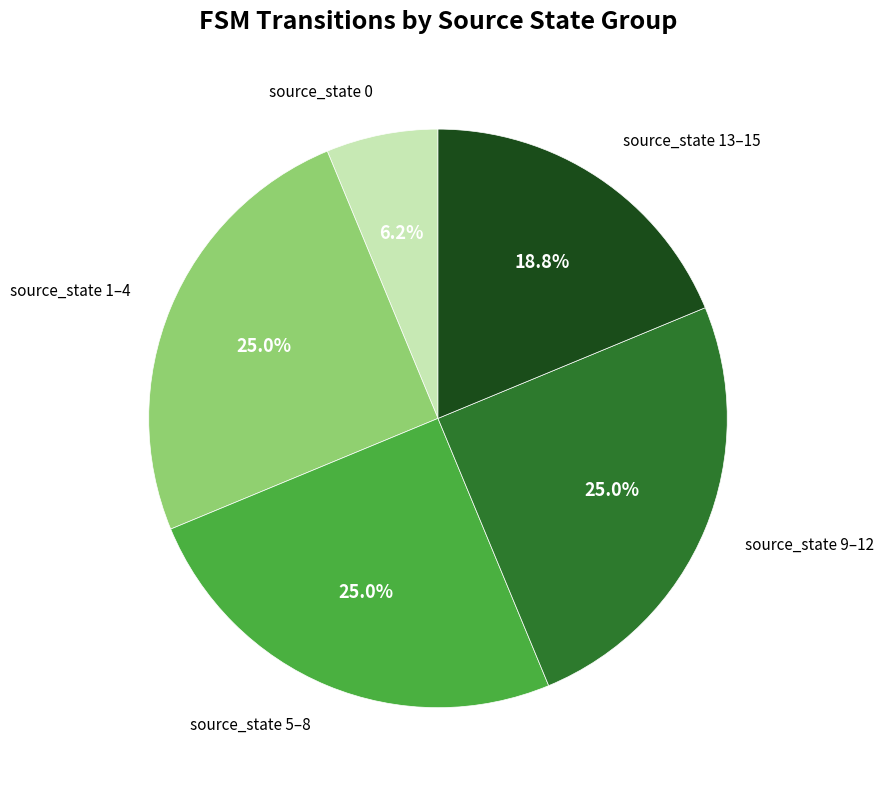

Is there any slice that represents more than half of the pie?

No